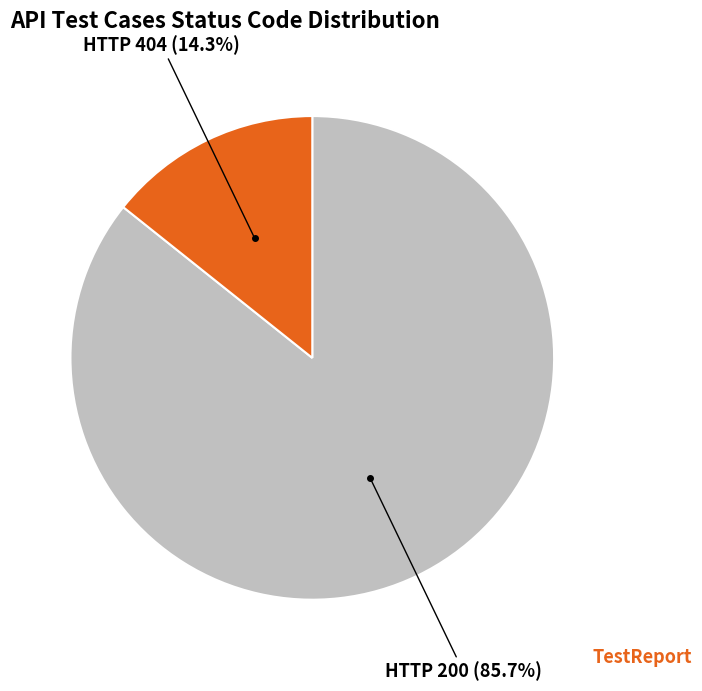

Approximately how many times larger is the value at HTTP 200 compared to HTTP 404?

6.0